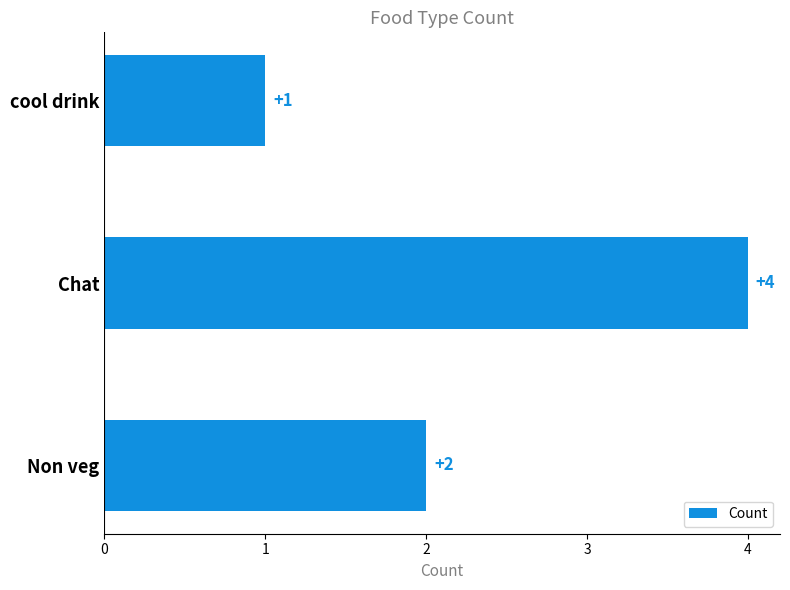

Which category has the highest value across all series?

Chat